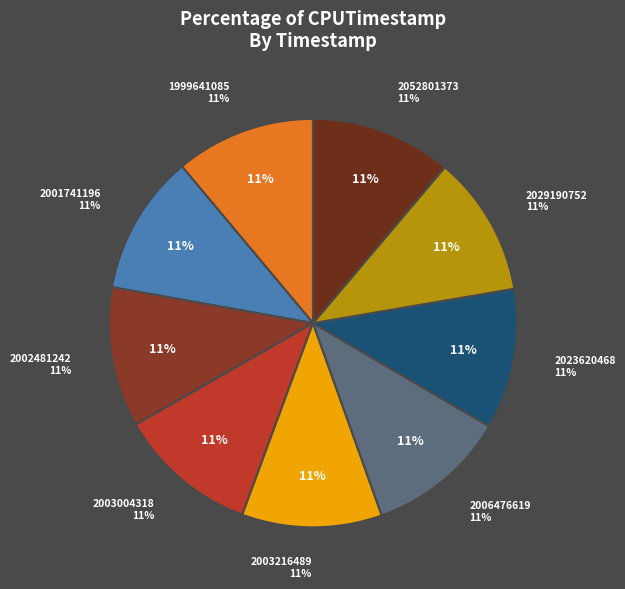

Which has a higher value, 2052801373 or 2002481242?

2052801373